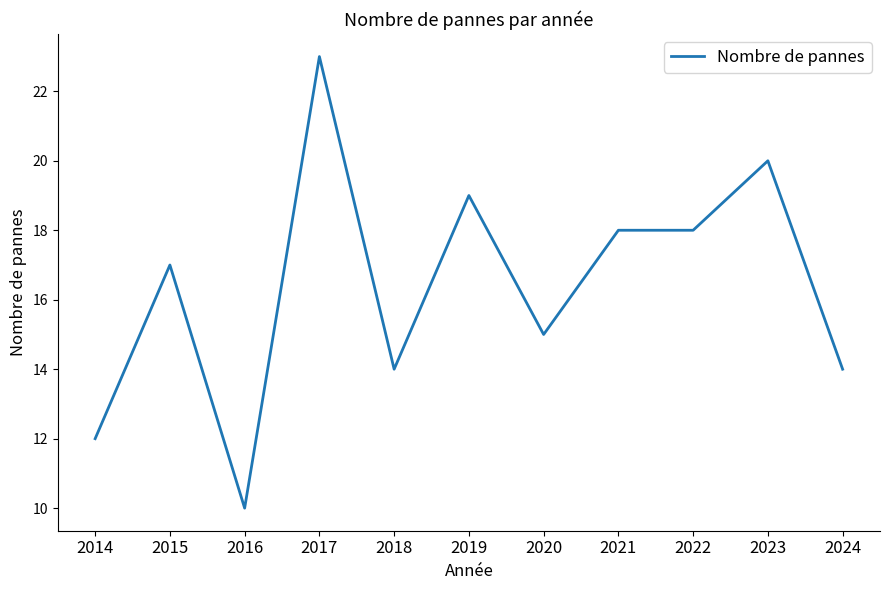

What is the smallest value displayed?

10